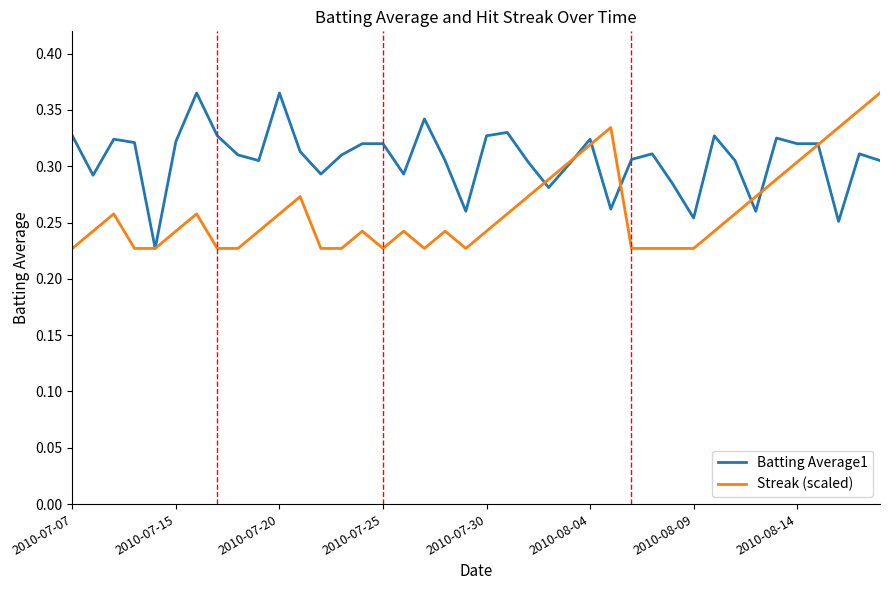

How many lines are shown in the chart?

2